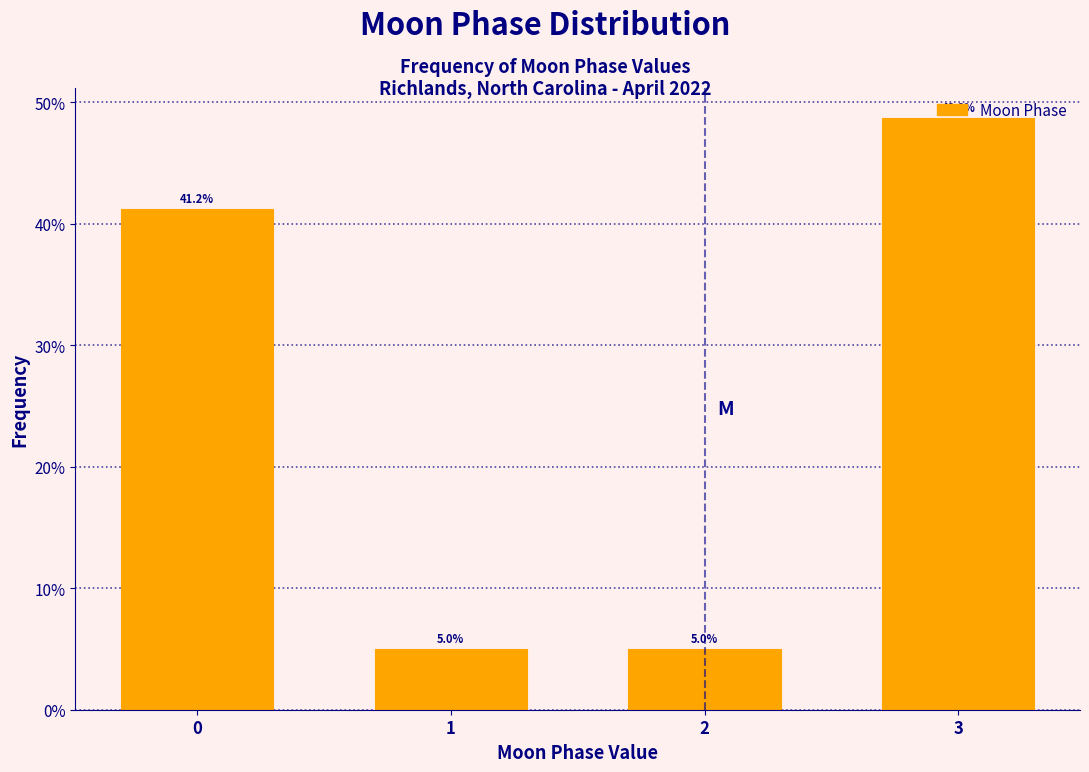

What is the sum of all values?

100.0